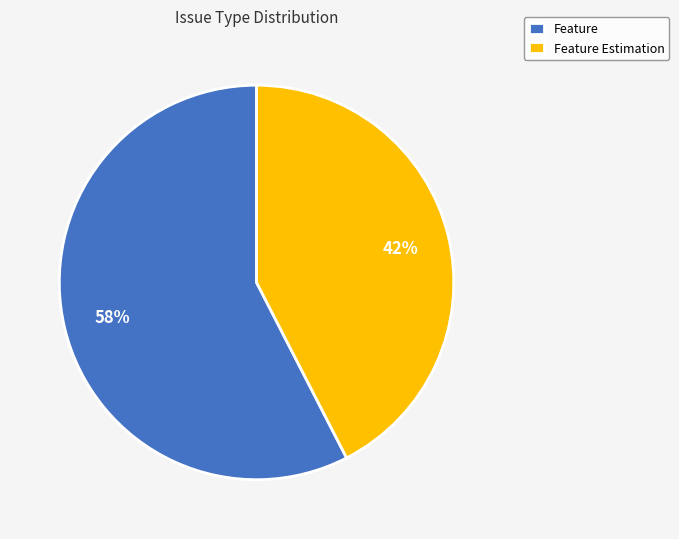

What is the ratio of the value at Feature Estimation to the value at Feature?

0.7